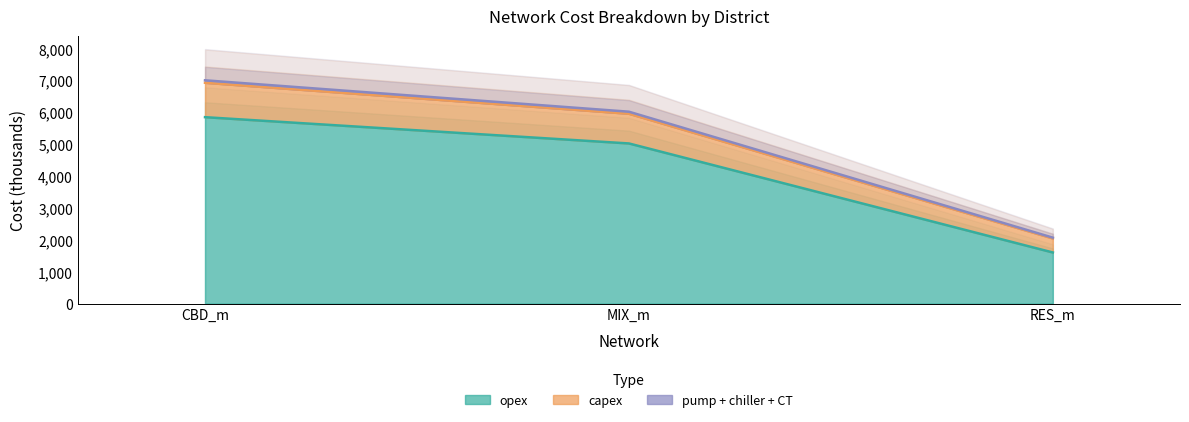

True or false: opex_pump has a value of 5960.8 at MIX_m.

True